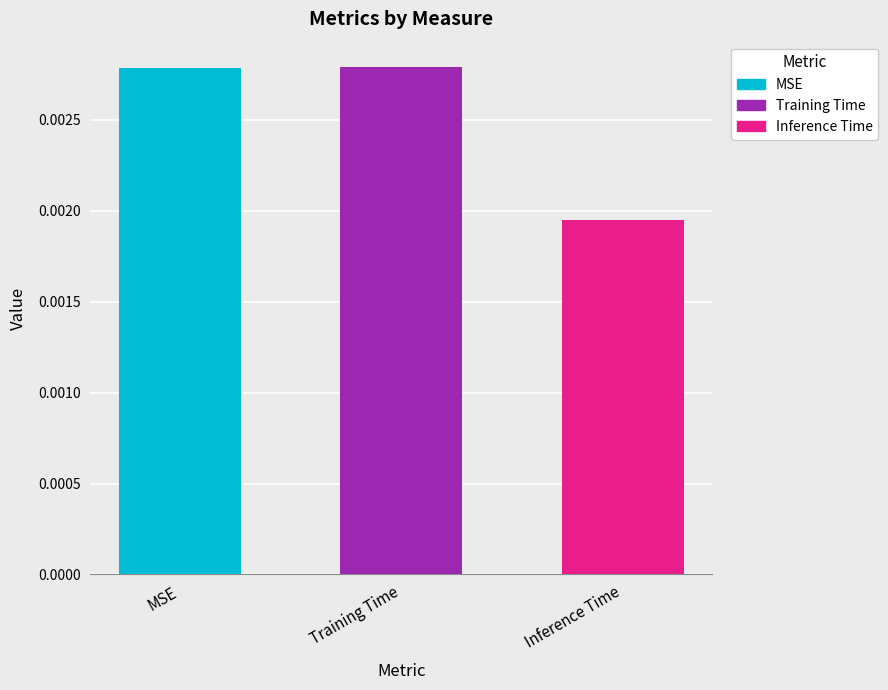

Which category has the lowest value across all series?

Inference Time